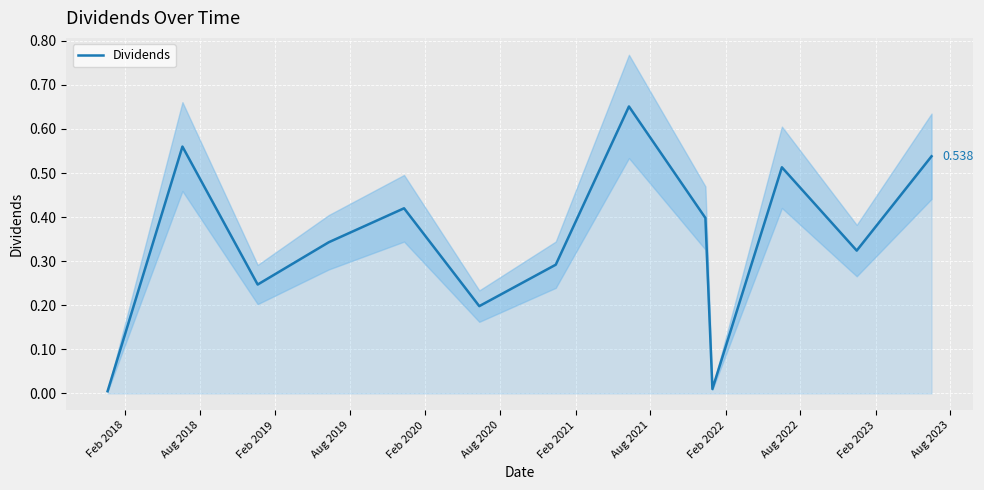

Which category has the highest value across all series?

Aug 2021